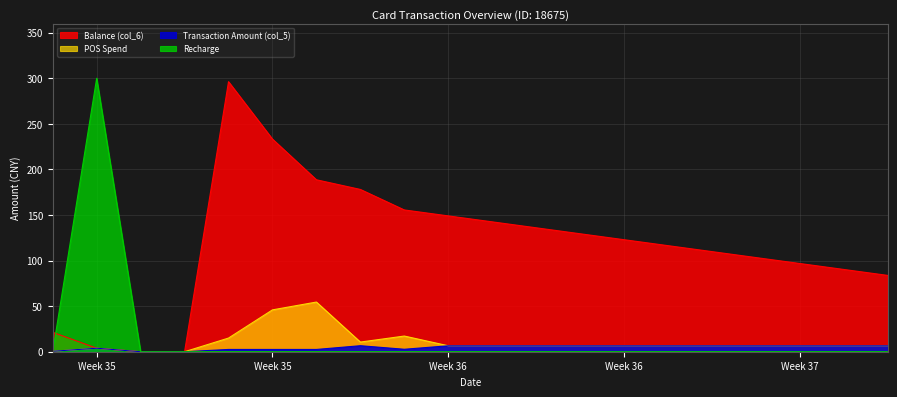

Is the value of POS Spend at 2014/09/04 greater than the value of Recharge at 2014/09/08?

No